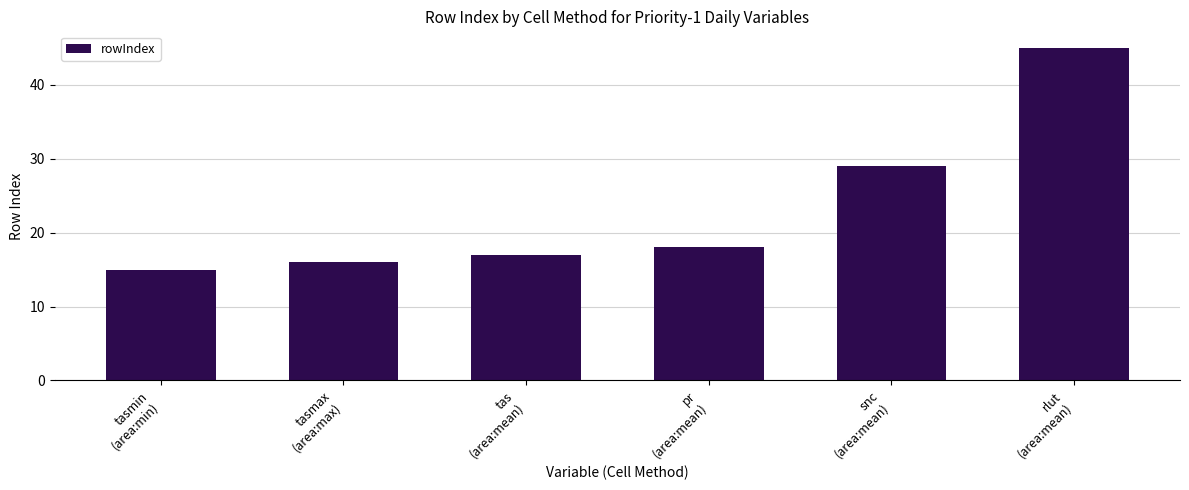

Which label corresponds to the smallest value in the chart?

tasmin
(area:min)